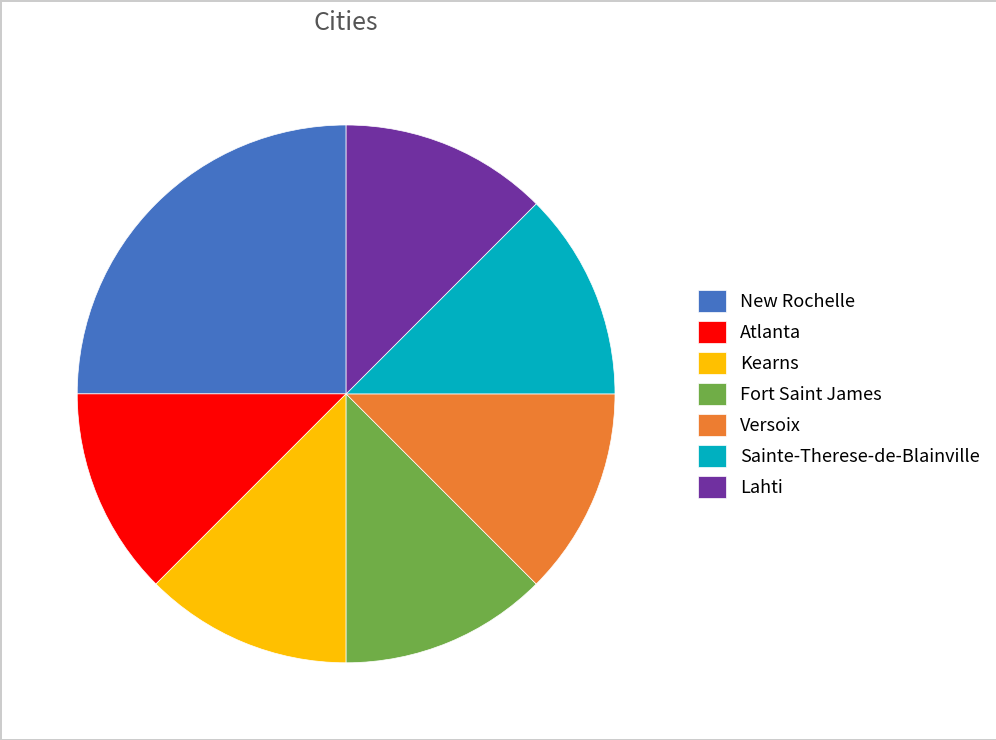

Is the sum of Kearns and Sainte-Therese-de-Blainville greater than half?

No